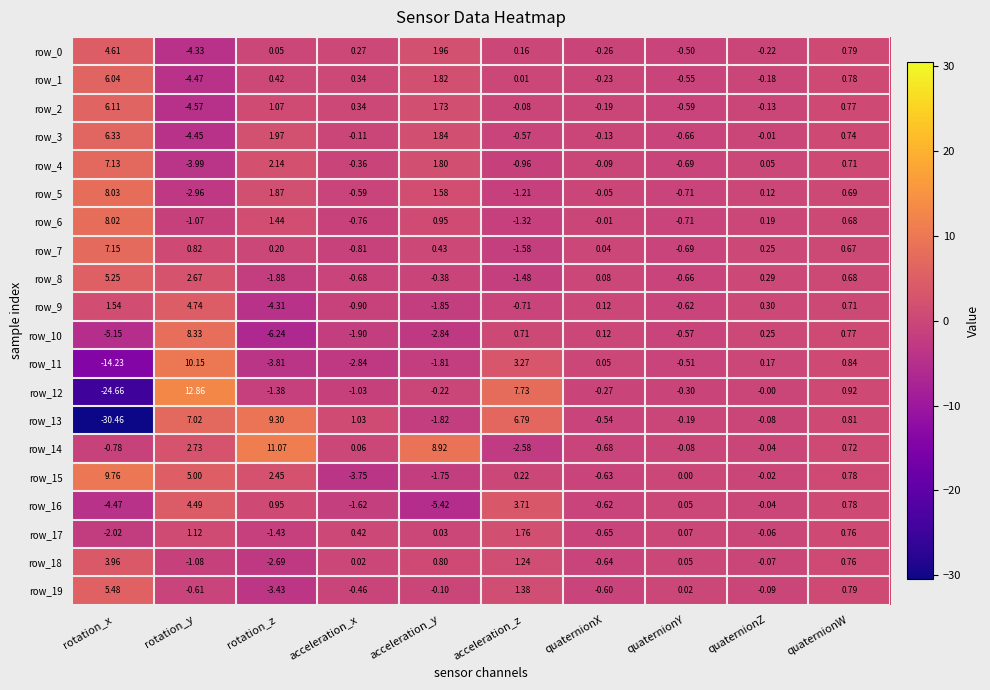

List the labels in order of row_10 value, largest first.

rotation_y, quaternionW, acceleration_z, quaternionZ, quaternionX, quaternionY, acceleration_x, acceleration_y, rotation_x, rotation_z